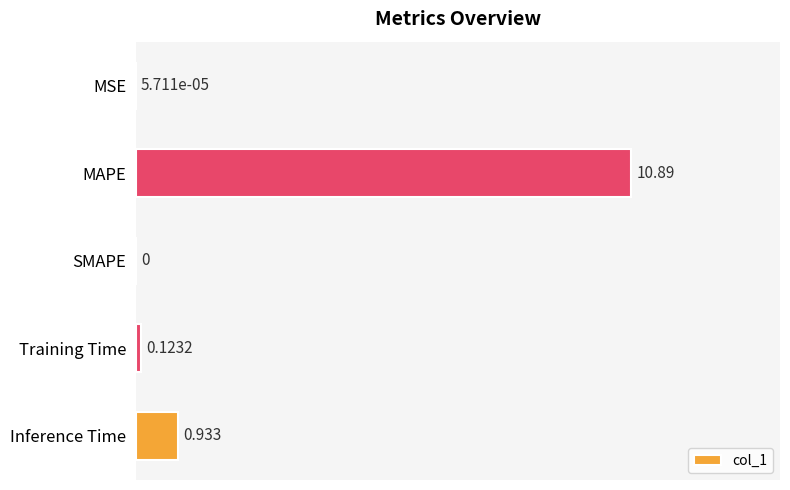

At which category does the chart reach its peak across all series?

MAPE